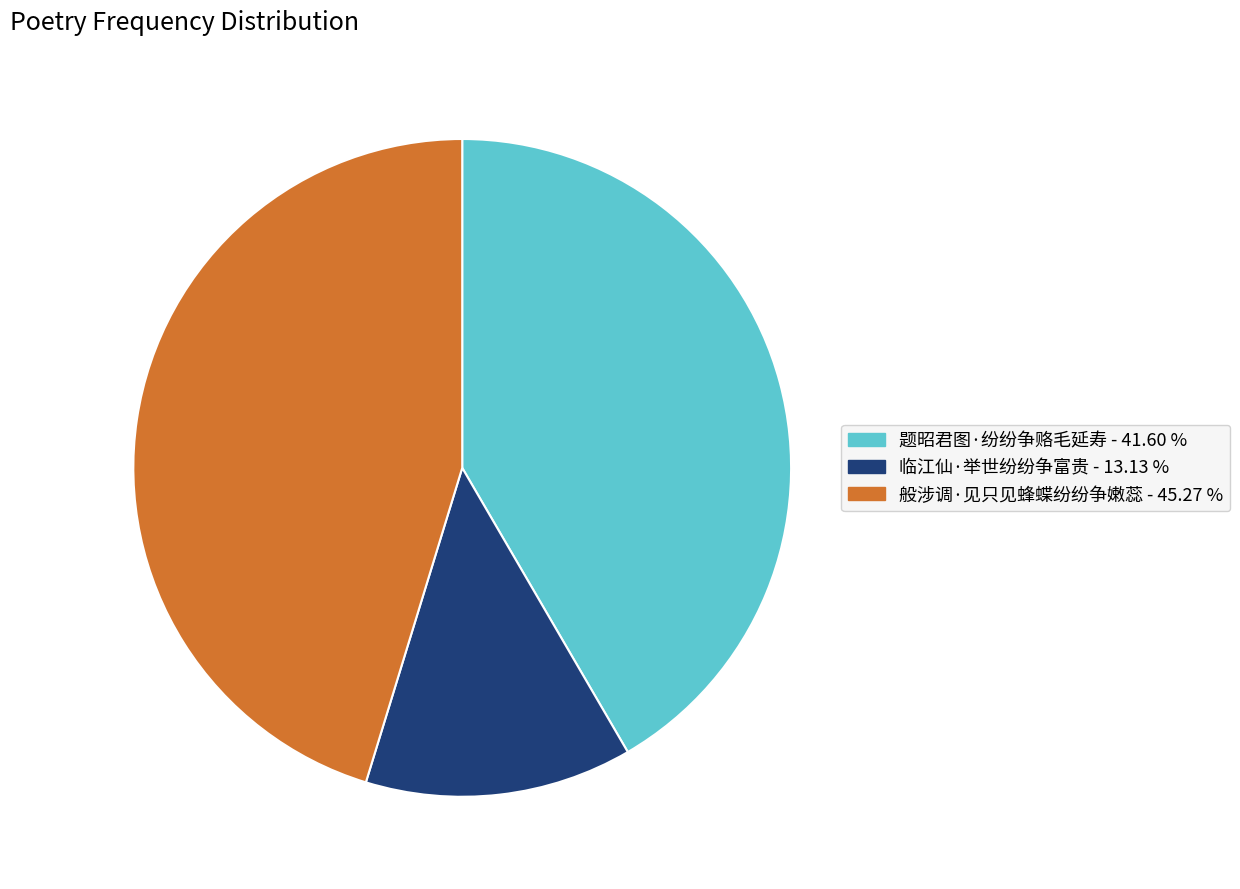

The 临江仙·举世纷纷争富贵 slice represents 1% of the pie. True or false?

False